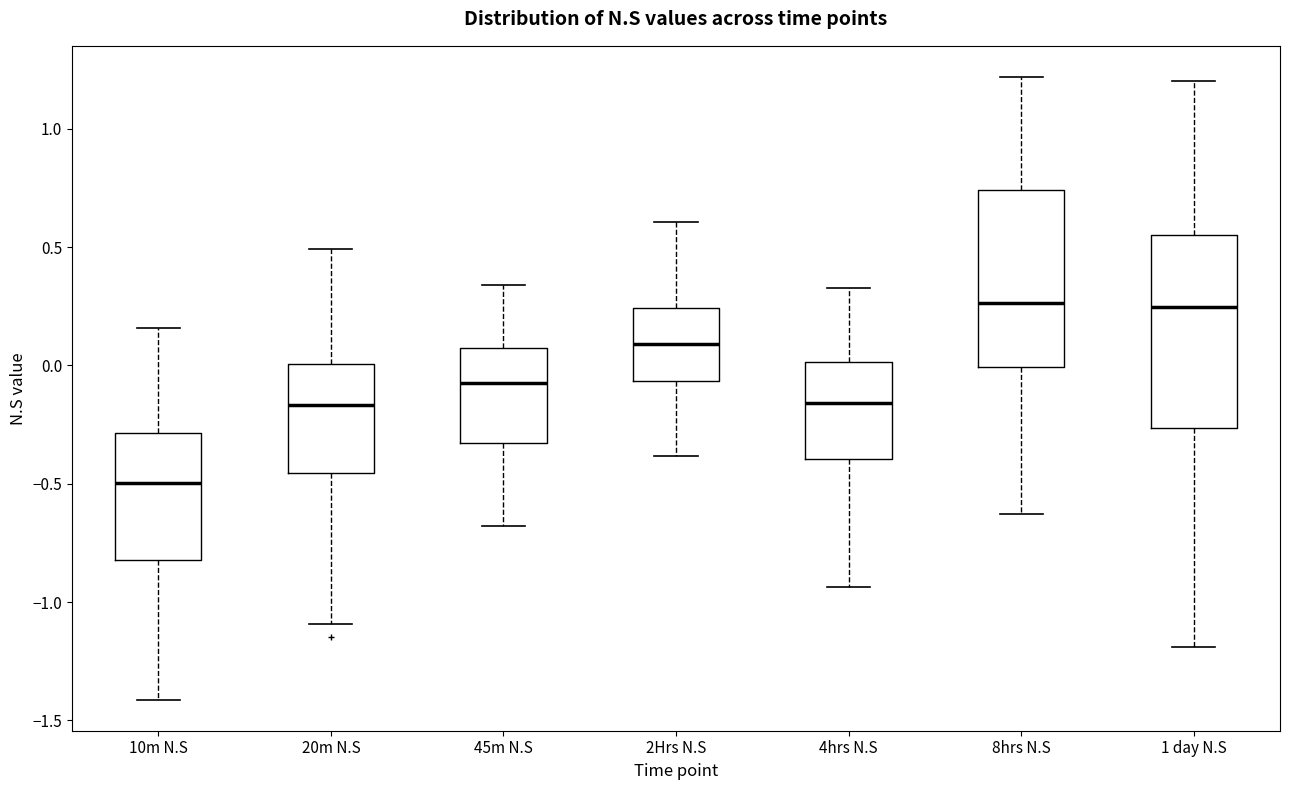

Where does the upper whisker of the box for 45m N.S end on the y-axis? The values are not printed on the chart, so give them approximately, as read against the axis.

0.35